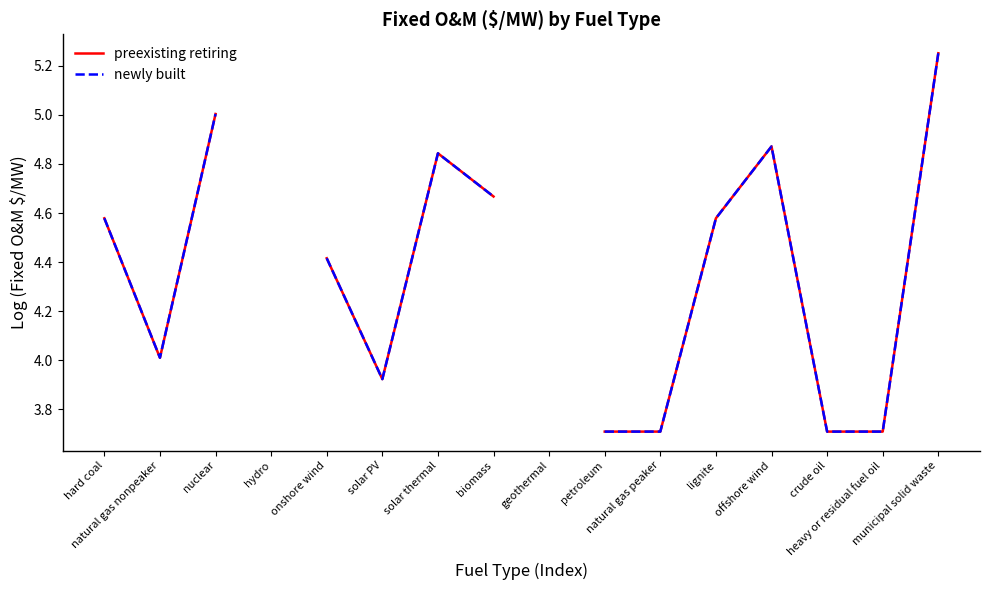

Rank the series at hard coal from lowest to highest value.

preexisting retiring, newly built